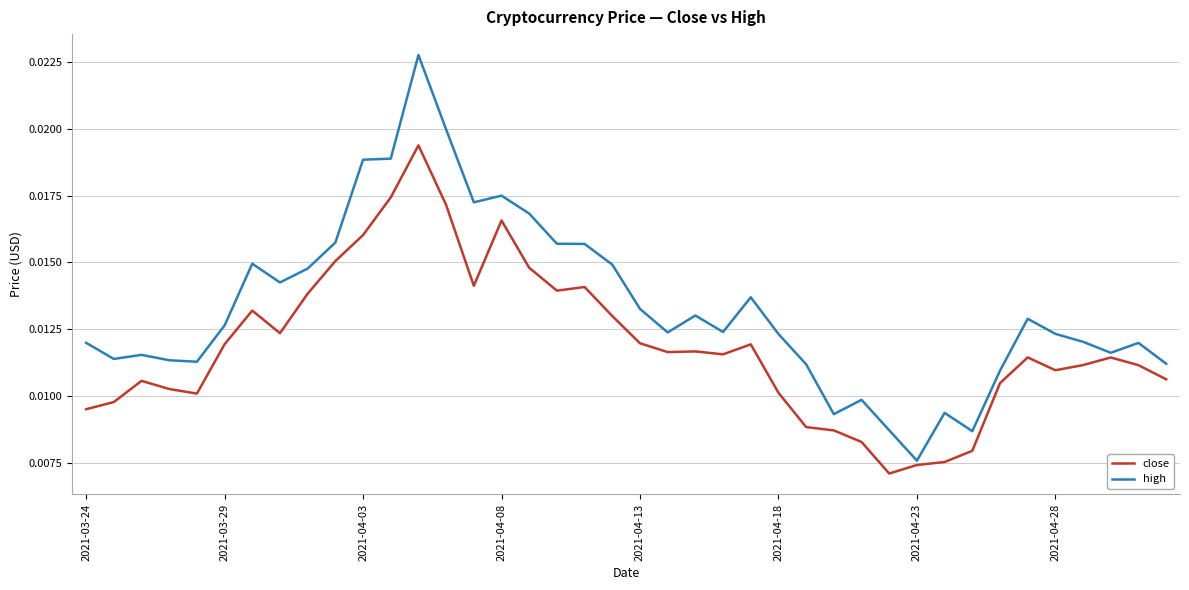

In close, how many points are higher than both neighbors (excluding endpoints)?

9